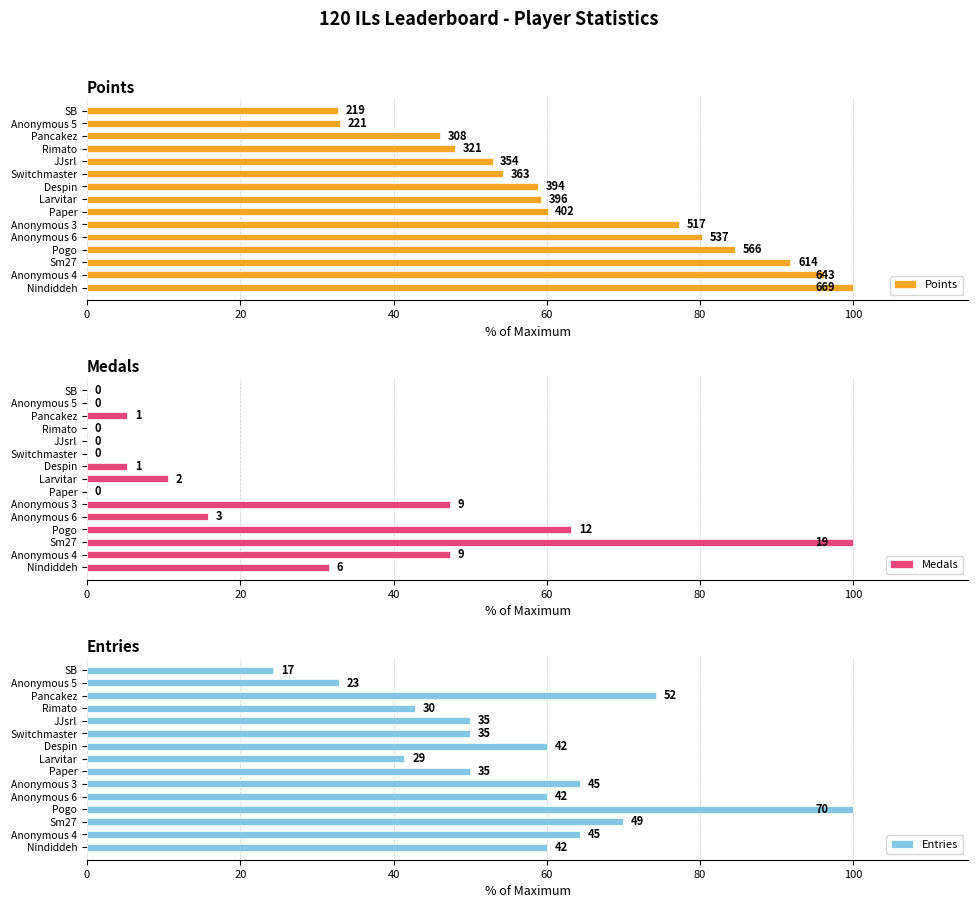

Which series has the widest spread of values?

Medals